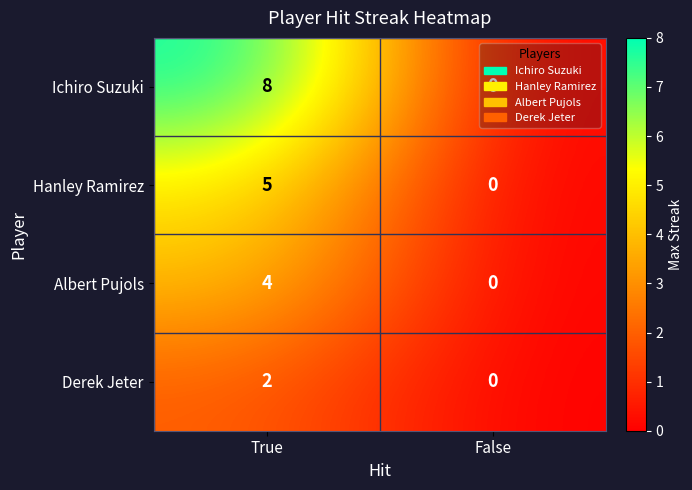

Which series has the largest total across all categories?

Ichiro Suzuki